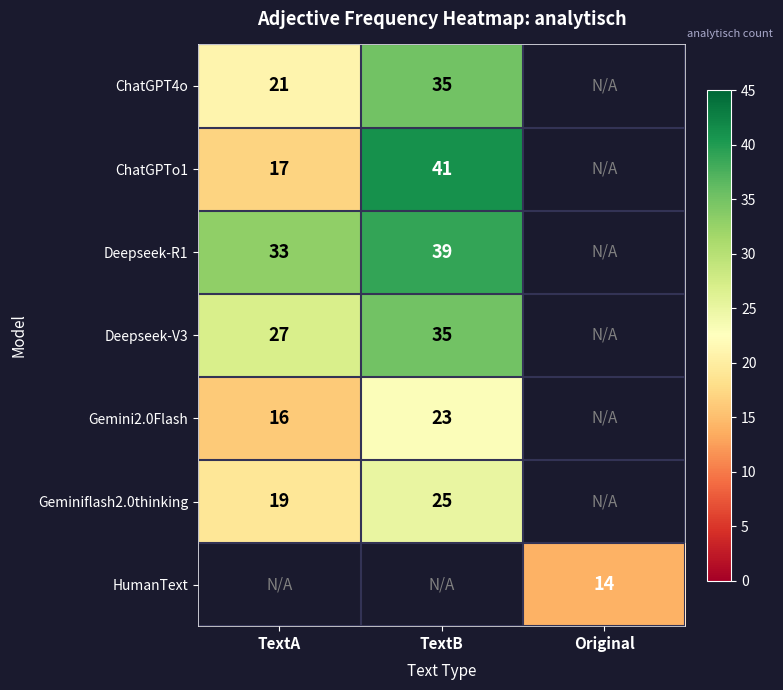

True or false: ChatGPTo1 has a value of 17 at TextA.

True